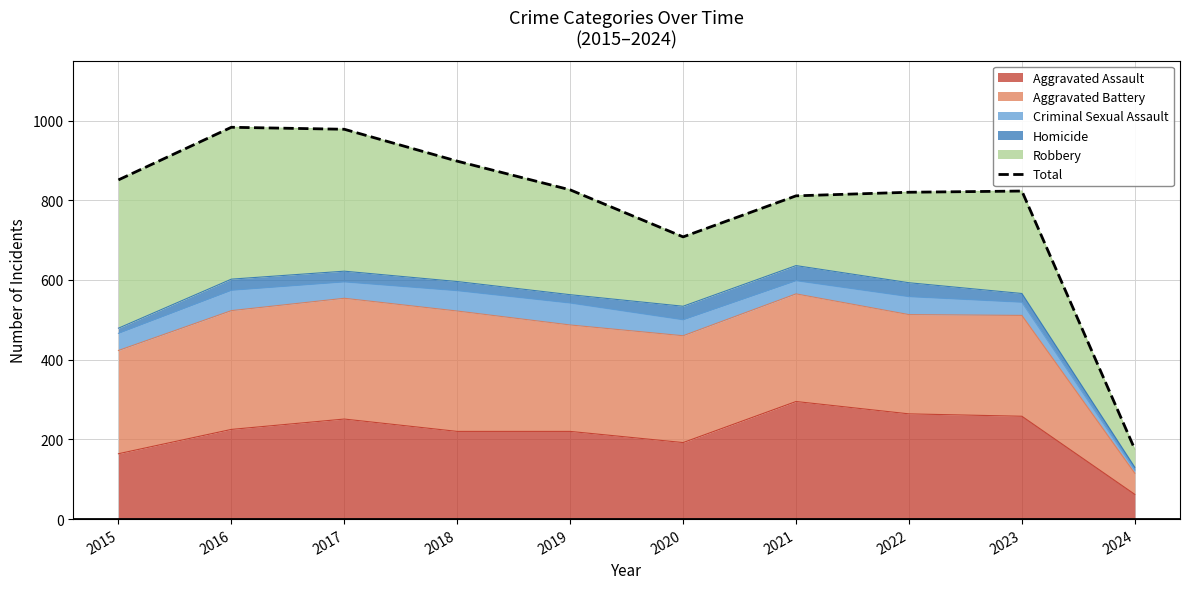

How many interior local valleys (lower than both neighbors) does the data have?

1